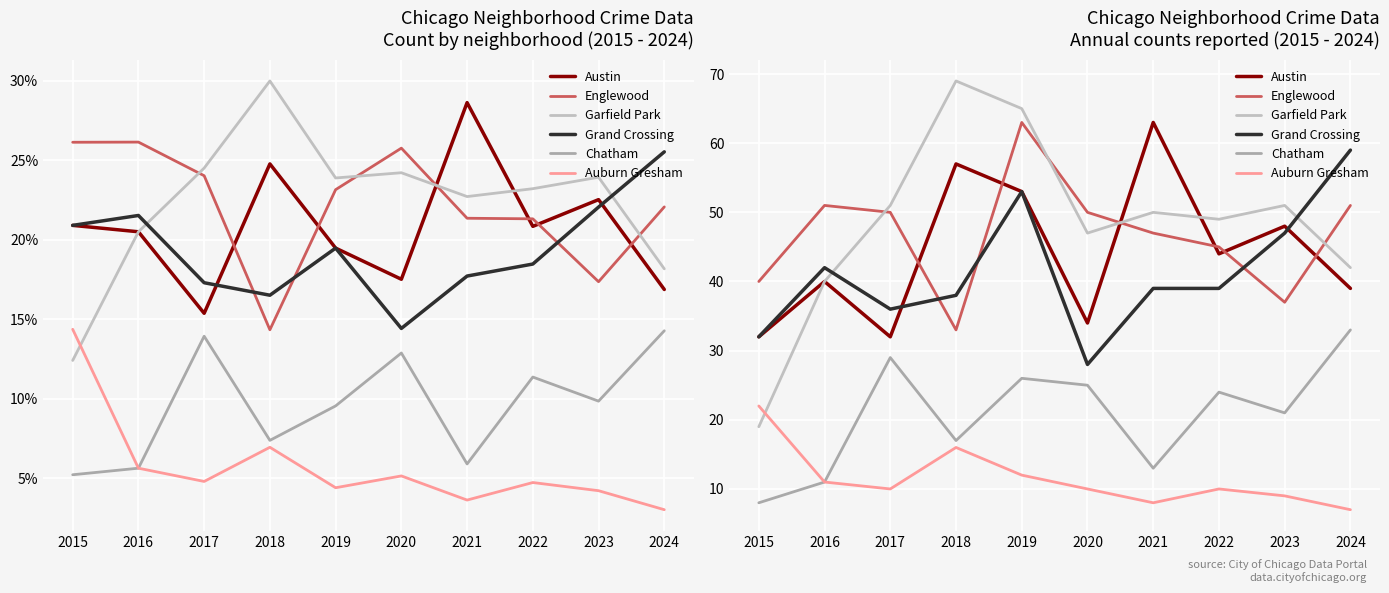

What is the difference between the Grand Crossing values at 2022 and 2015?

7